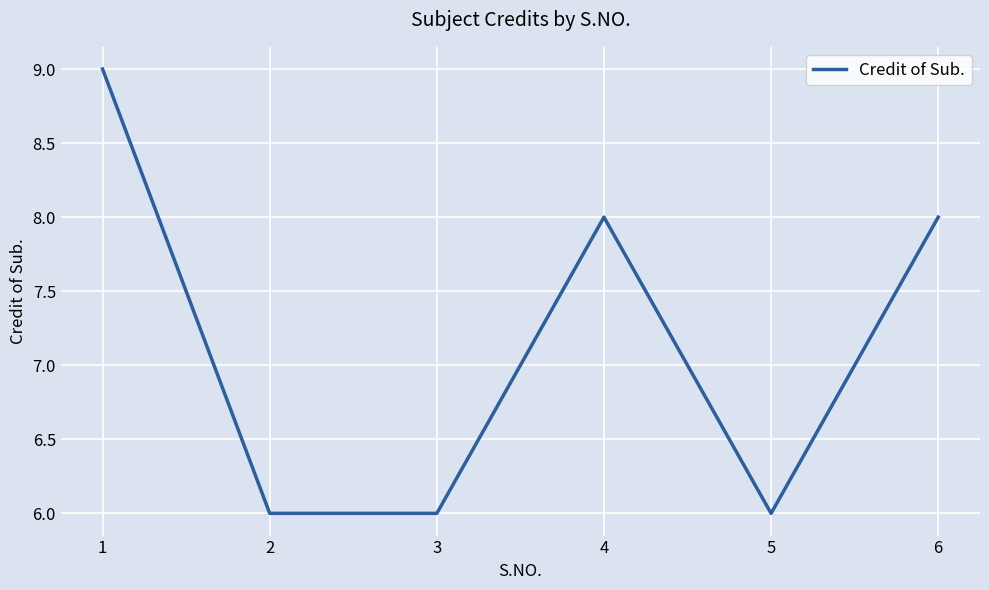

What is the minimum value shown in the chart?

6